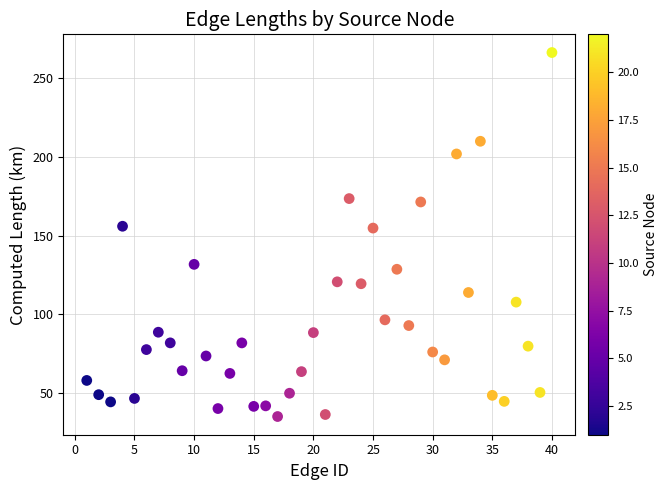

What is the range of Y values (max minus min)?

231.5